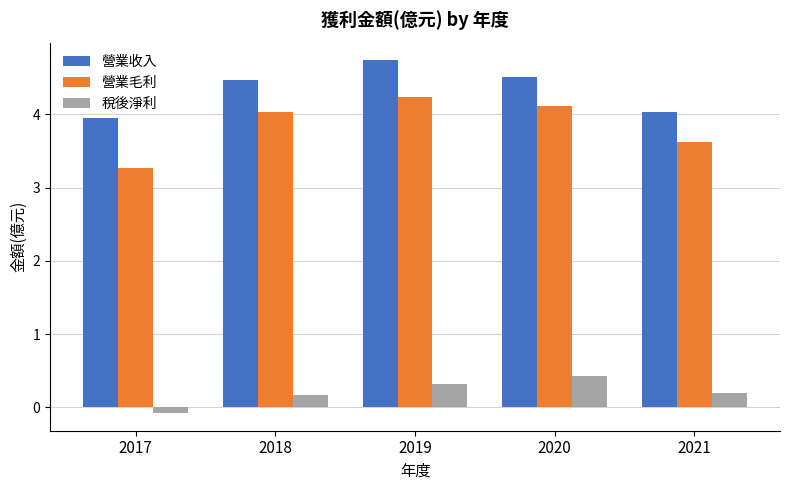

What is the average value of the 稅後淨利 series?

0.2